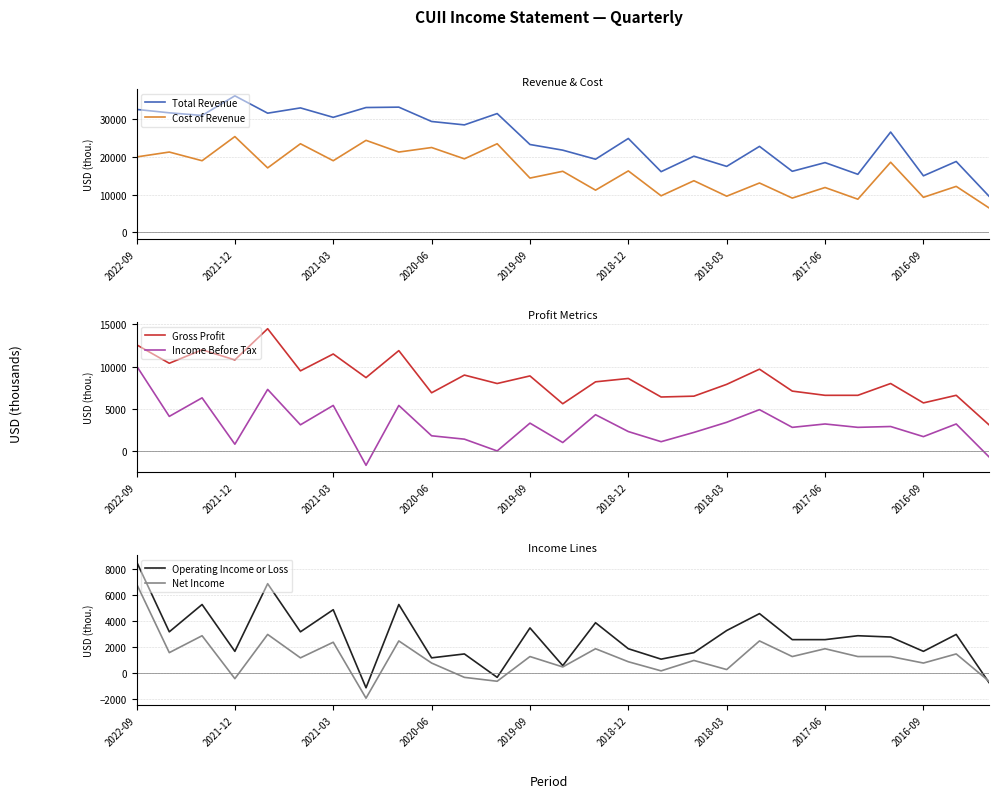

The value of Total Revenue at 2021-03 is 30500. True or false?

True